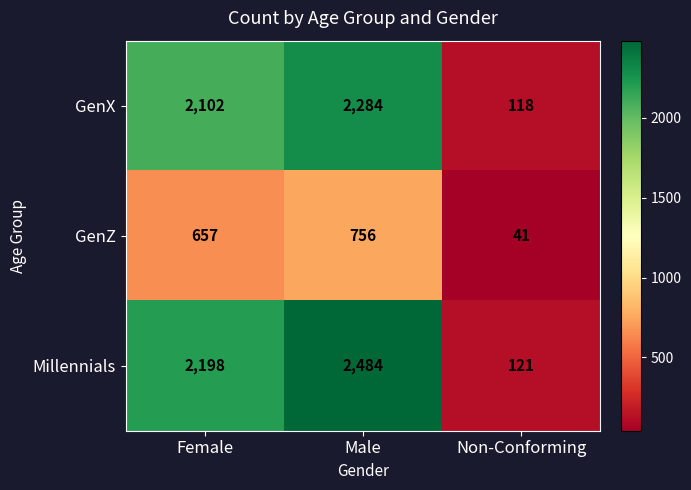

What is the total value across all series at Male?

5524